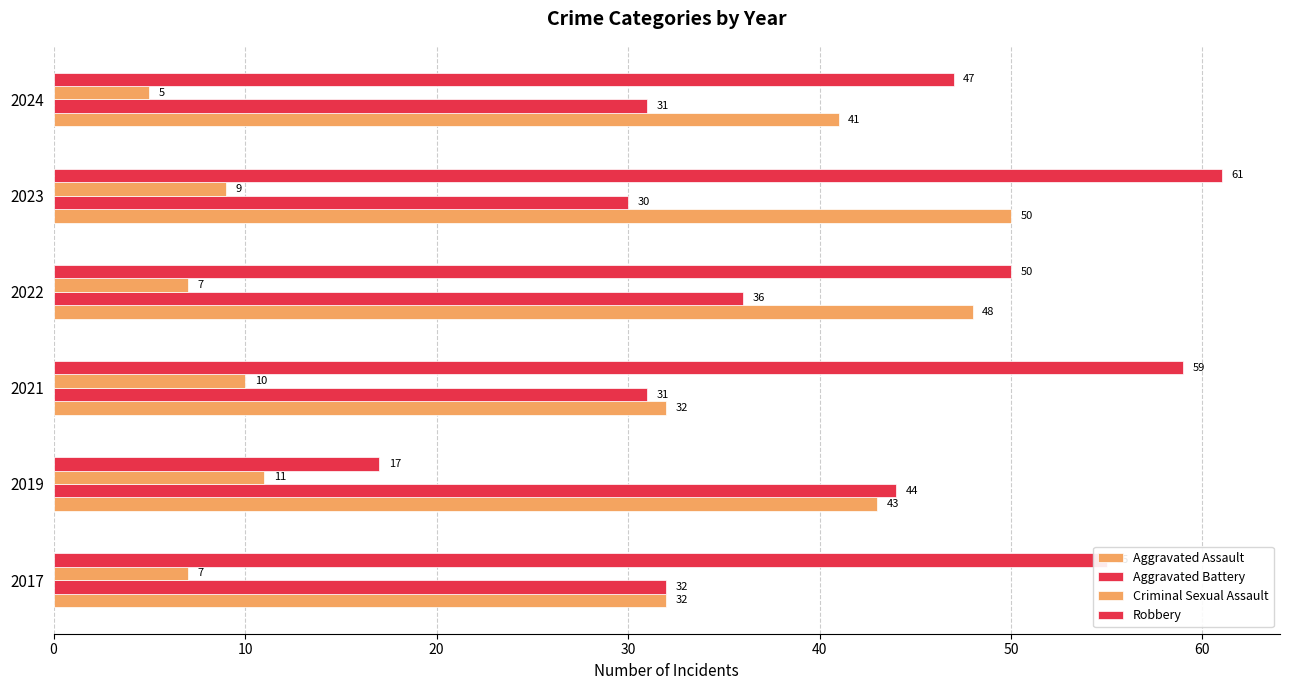

Reading left to right, transcribe all the data shown in this chart.

Aggravated Assault: 32	43	32	48	50	41
Aggravated Battery: 32	44	31	36	30	31
Criminal Sexual Assault: 7	11	10	7	9	5
Robbery: 55	17	59	50	61	47